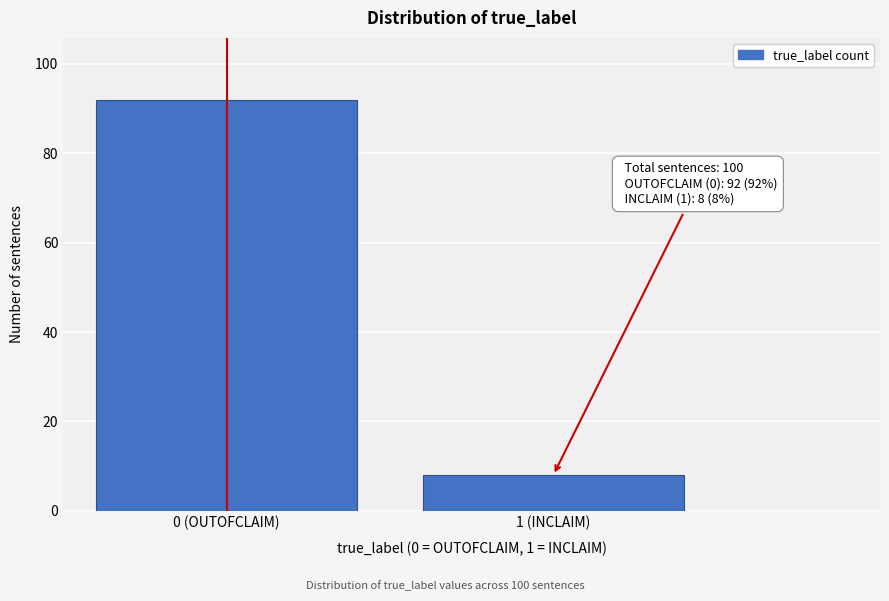

Reading left to right, transcribe all the data shown in this chart.

92	8